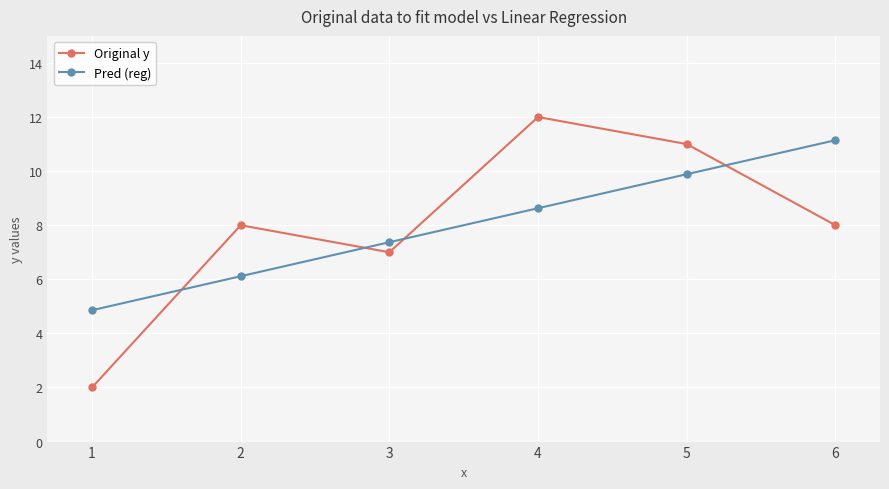

At how many categories does at least one series exceed 2?

6